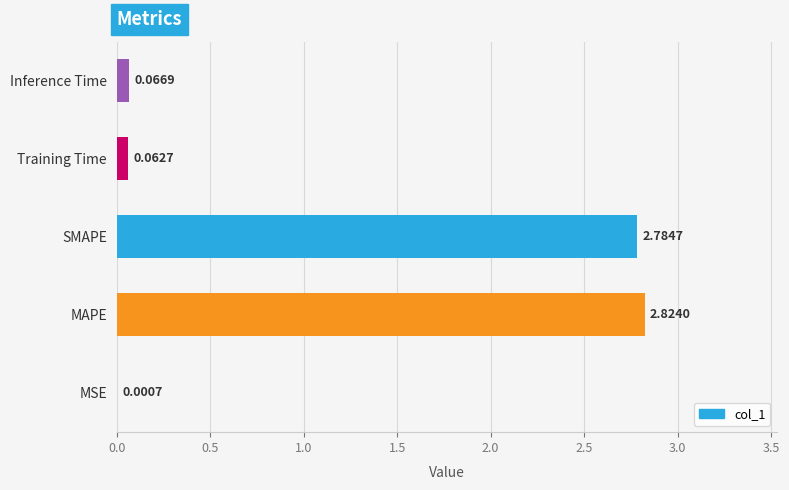

What is the ratio of the value at SMAPE to the value at MAPE?

1.0